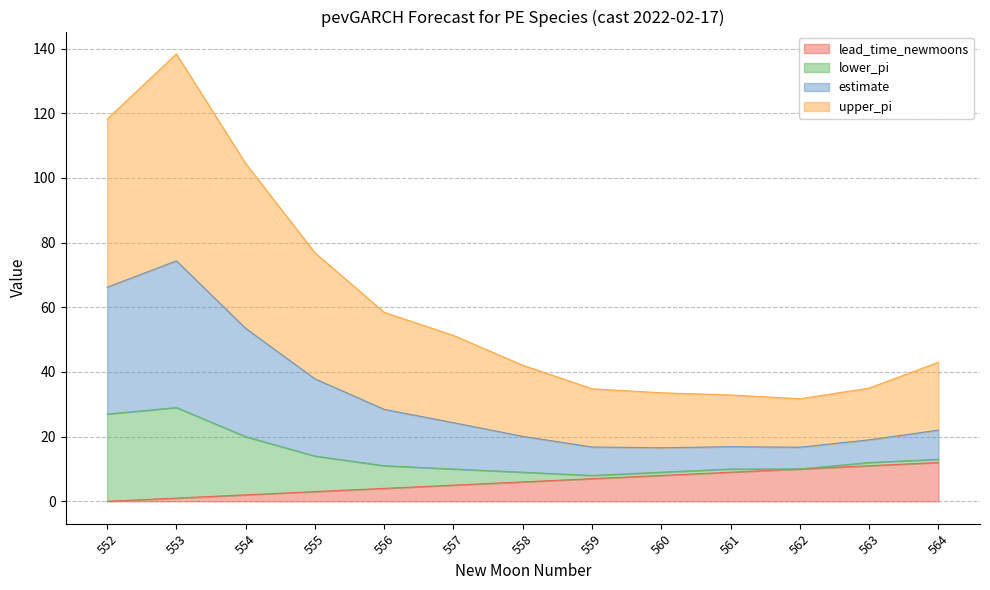

What is the highest value of the lead_time_newmoons series?

12.0